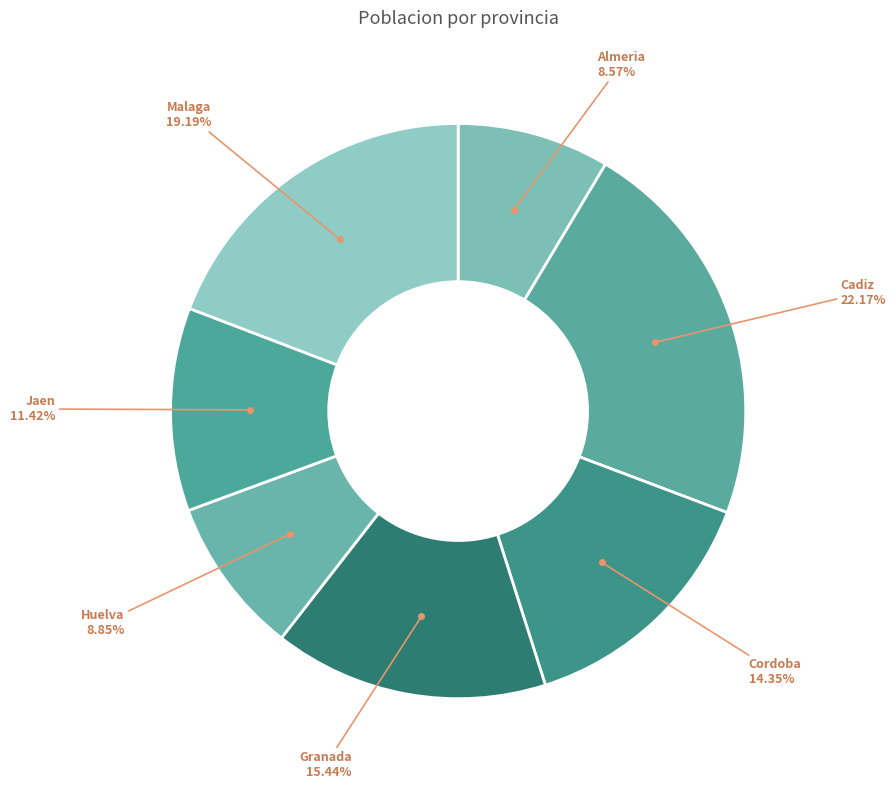

Count the number of slices in the pie.

7